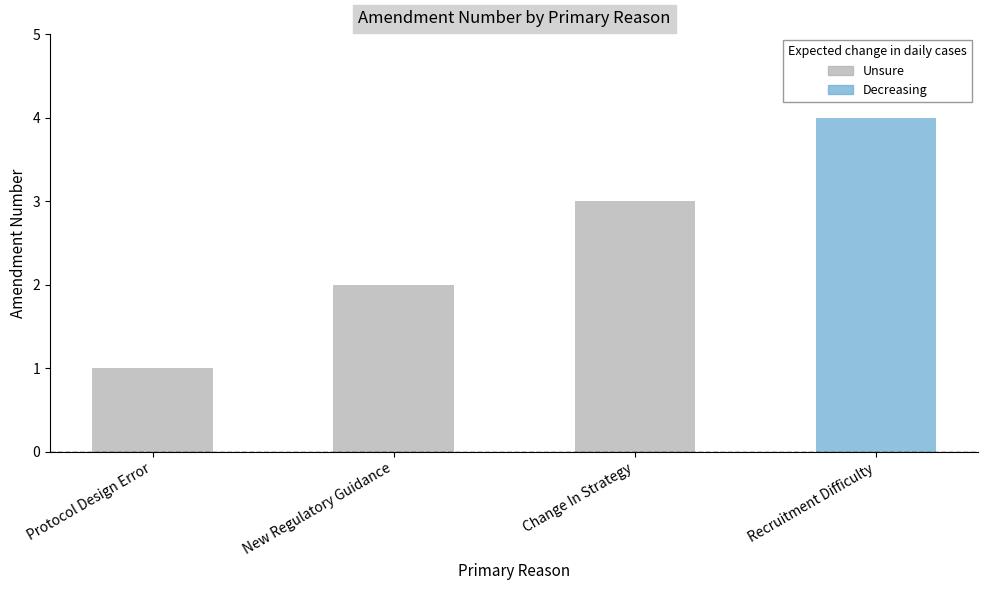

What is the smallest value displayed?

1